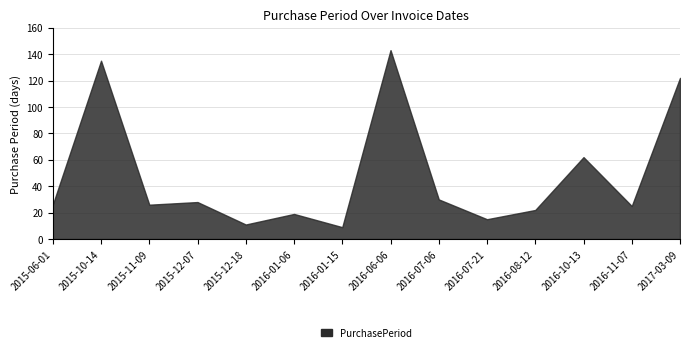

At which label does the data first exceed 26?

2015-10-14